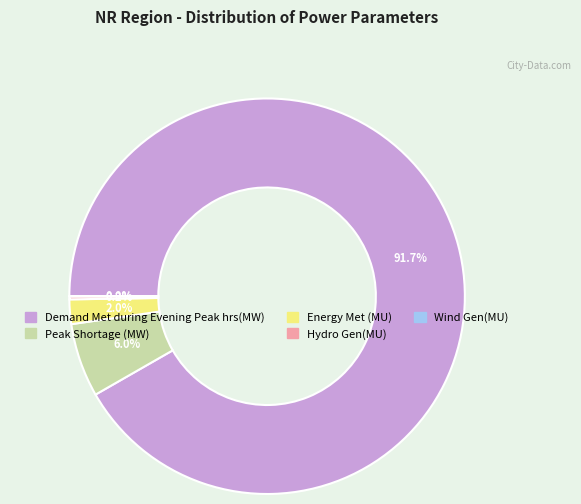

To the nearest percent, what is the average slice percentage?

20%